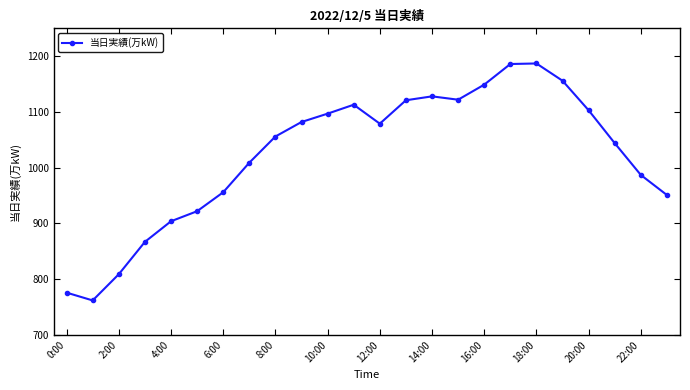

What is the greatest value displayed?

1187